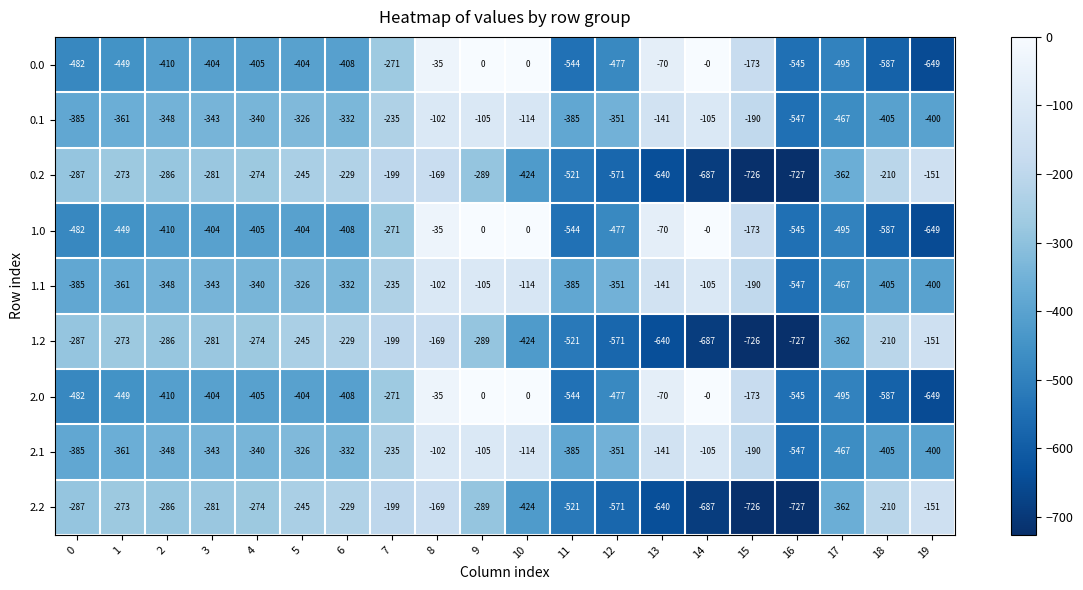

What is the sum of all 0.1 values?

-5982